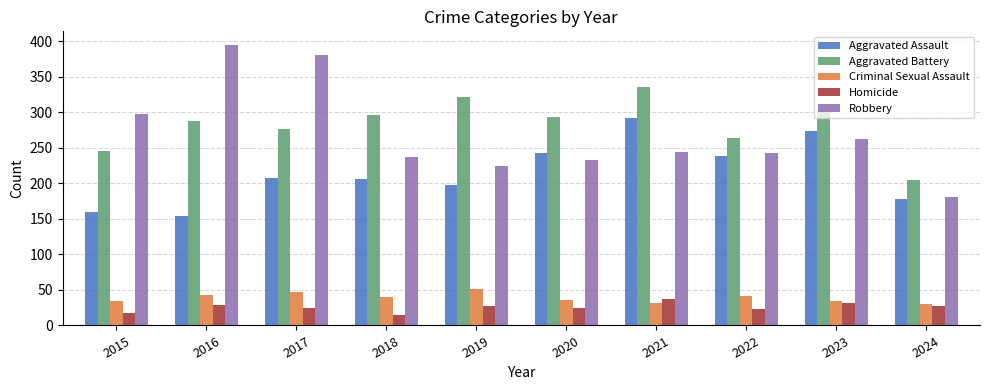

Which series changed the most between 2016 and 2017?

Aggravated Assault